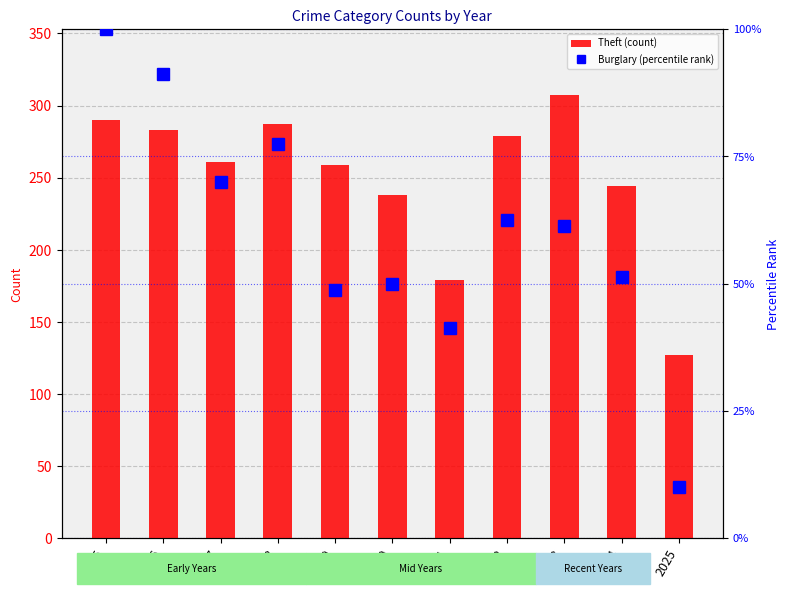

What is the difference between the Theft (count) values at 2016 and 2020?

45